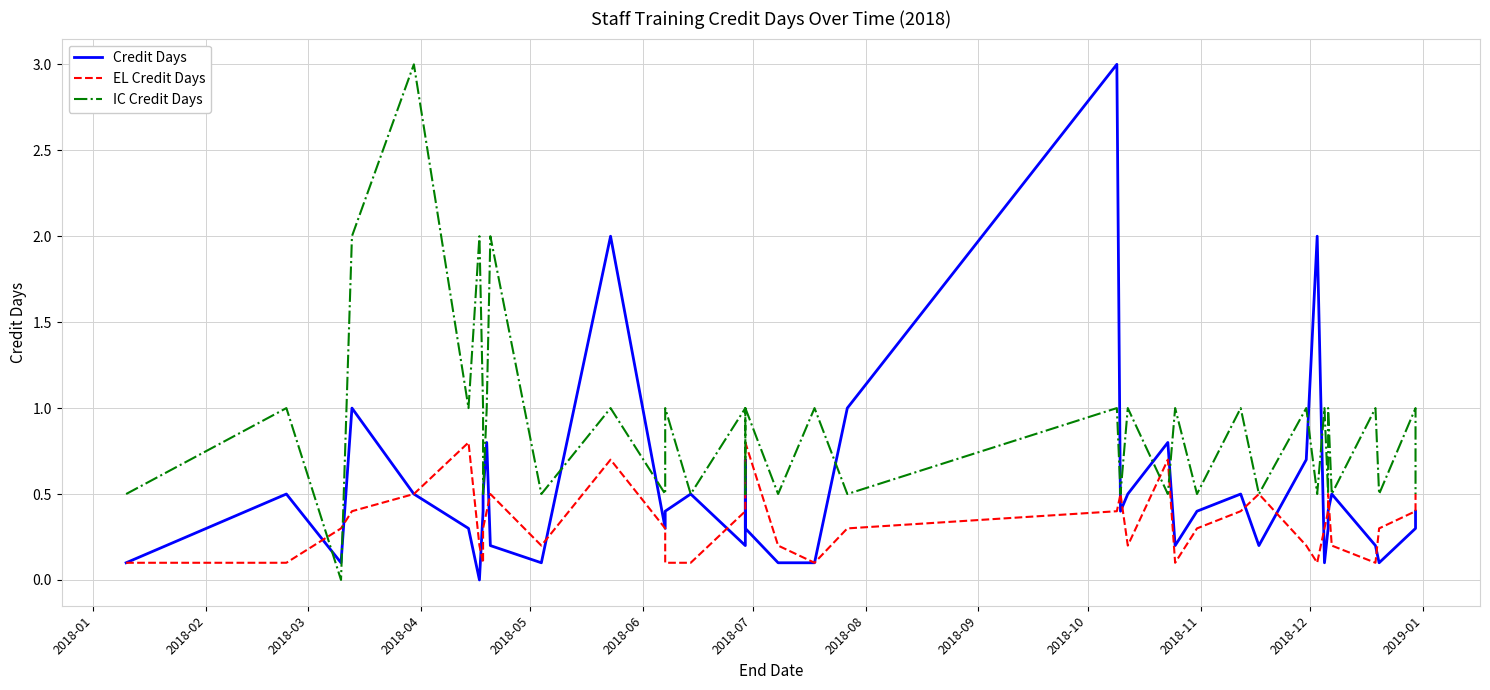

What are all the series names shown in the legend?

Credit Days, EL Credit Days, IC Credit Days